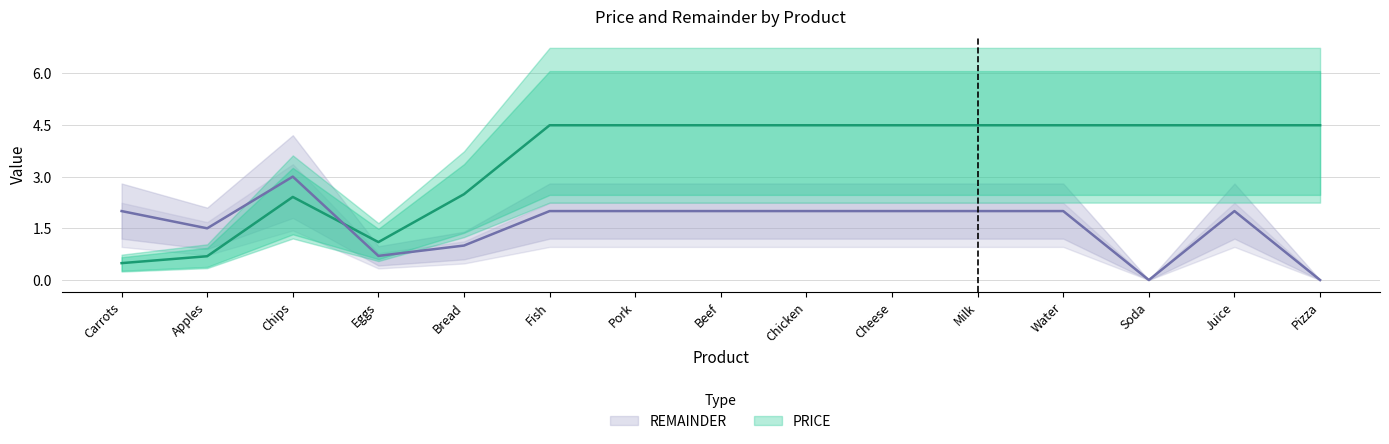

The PRICE series shows 2.5 at Bread. True or false?

True